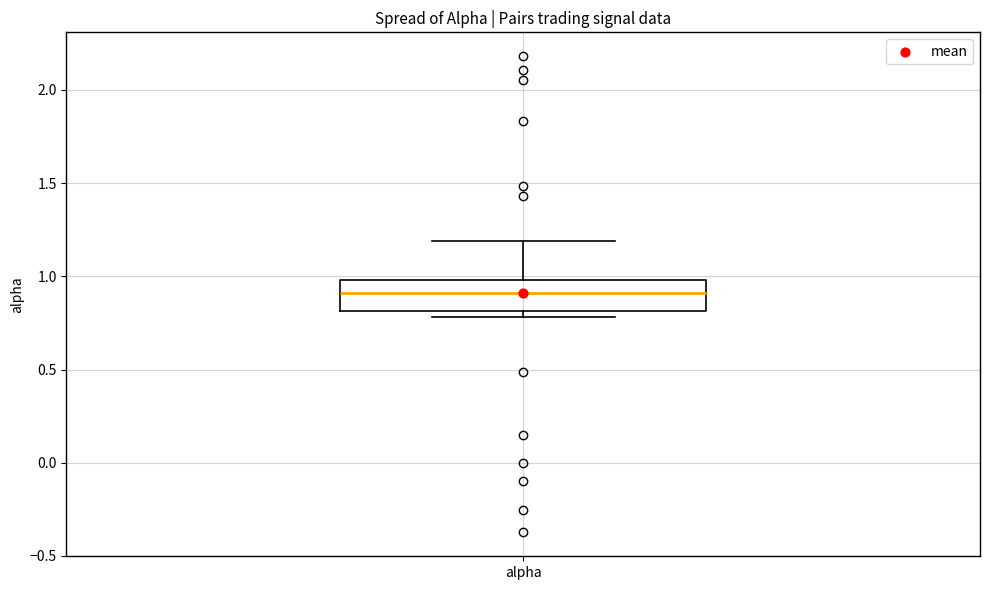

Read this box plot against the y-axis: the position of the median line, the range covered by the box, and the ends of both whiskers. The values are not printed on the chart, so give them approximately, as read against the axis.

median 0.9, box 0.8 to 1.0, whiskers 0.8 (just below the box's lower edge) to 1.2